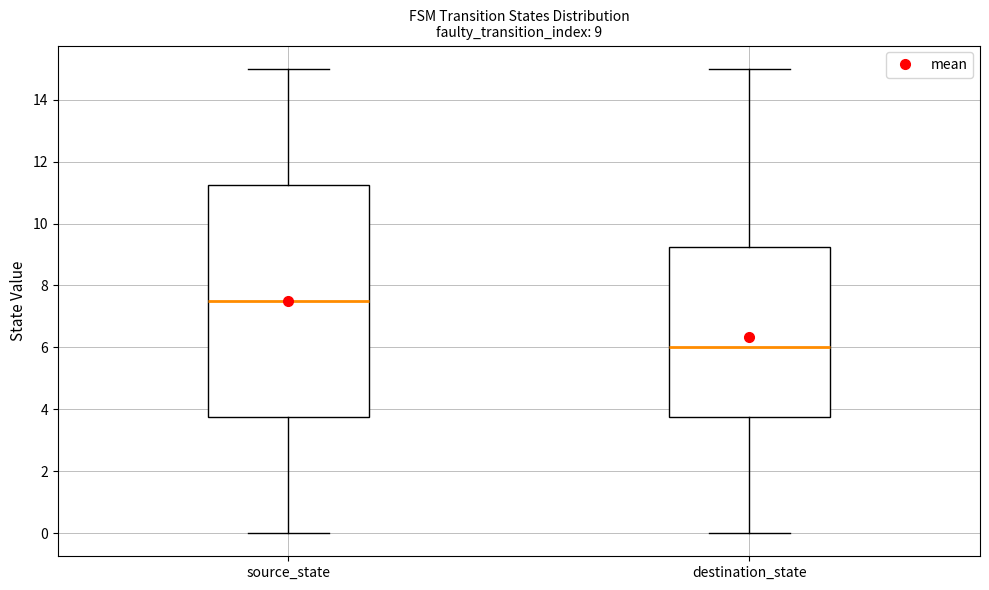

Which box is the tallest, from its lower edge to its upper edge?

source_state